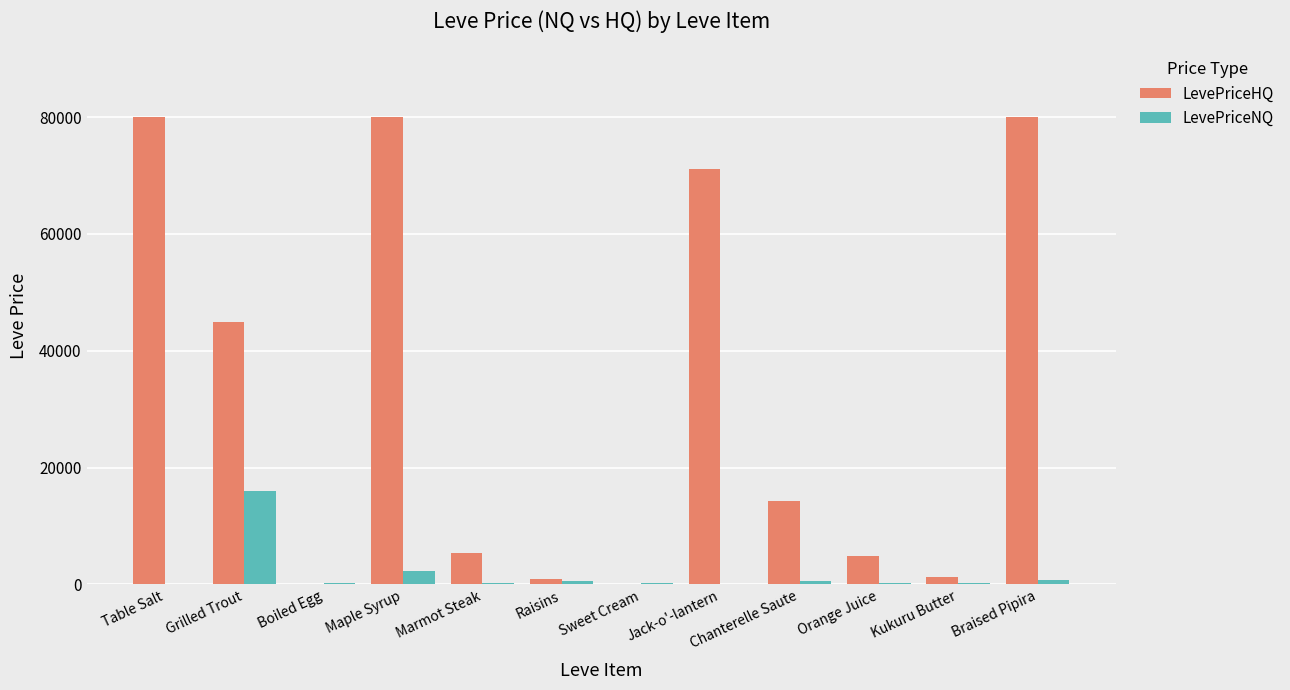

Between Grilled Trout and Jack-o'-lantern, which series saw the biggest shift?

LevePriceHQ